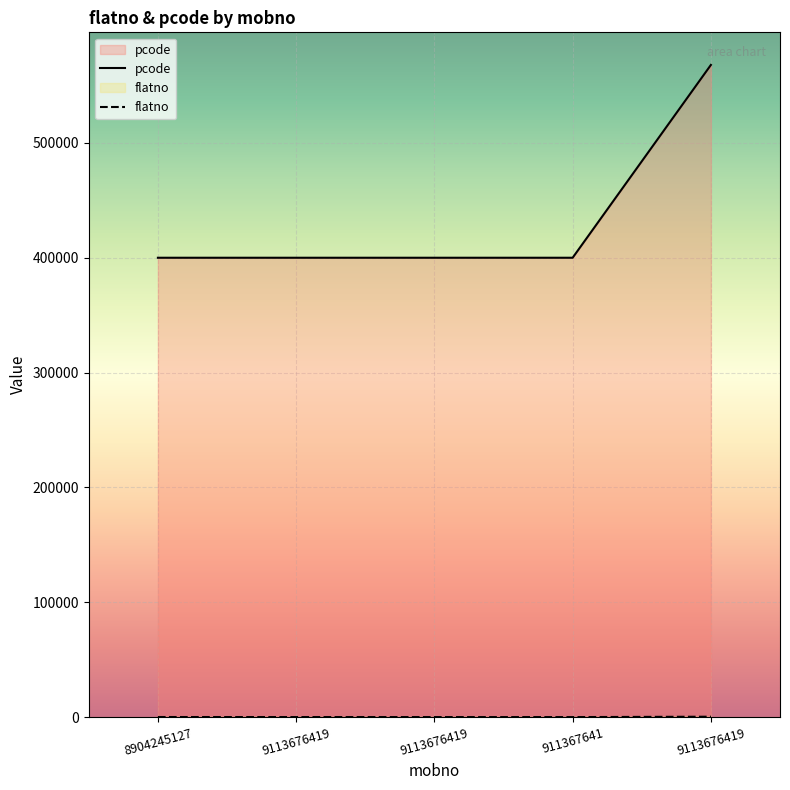

List the series in order of their overall mean, highest first.

pcode, flatno